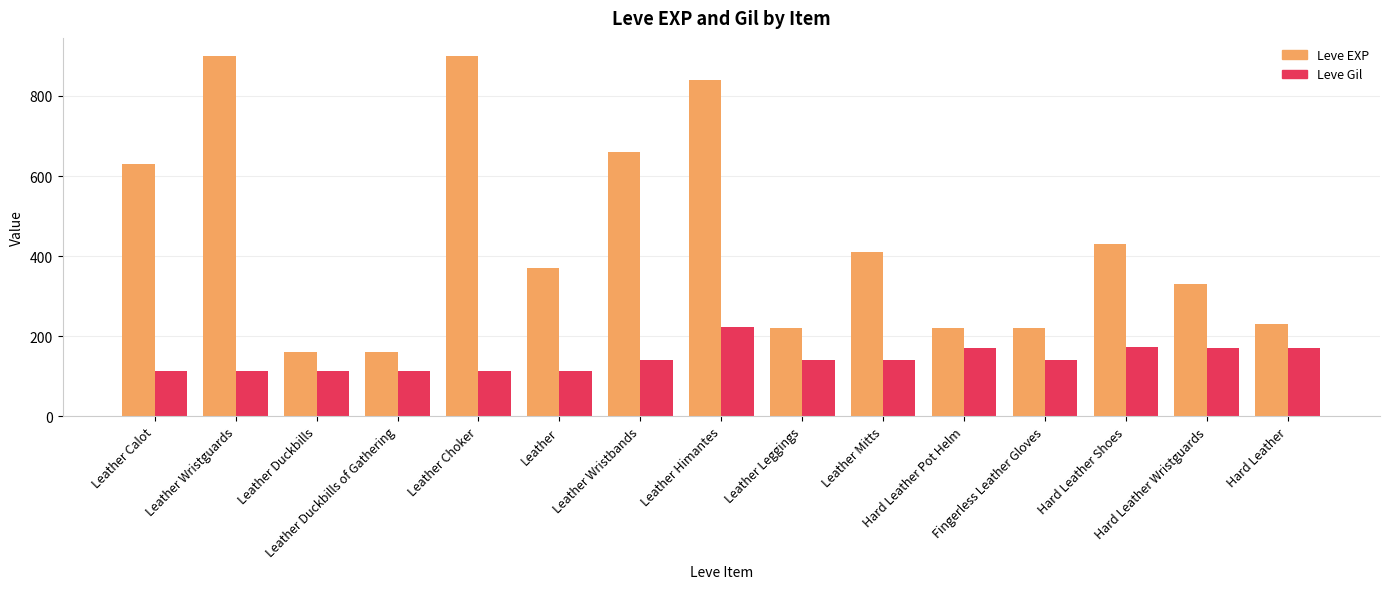

What is the difference between the maximum and second lowest values in the Leve Gil series?

112